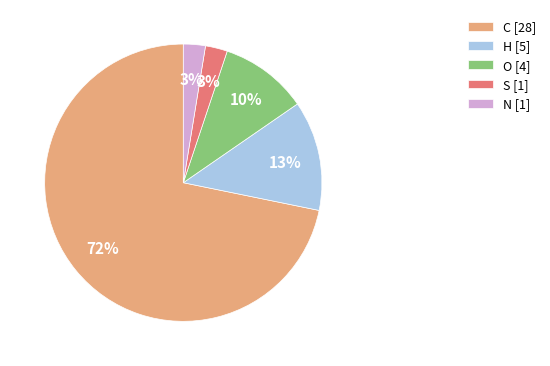

Is it true that H is 13% of the pie?

True